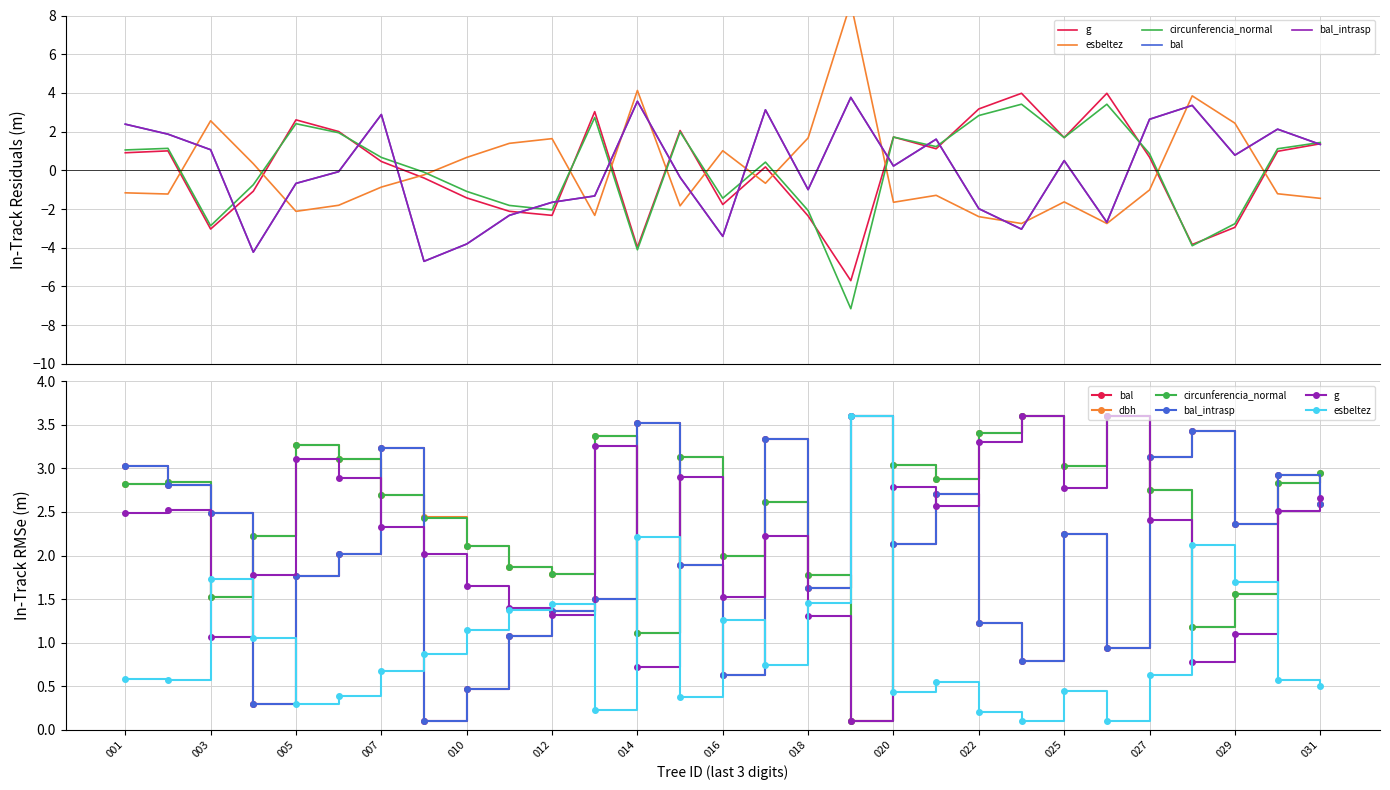

What is the spread (max minus min) of values at 027?

2.5